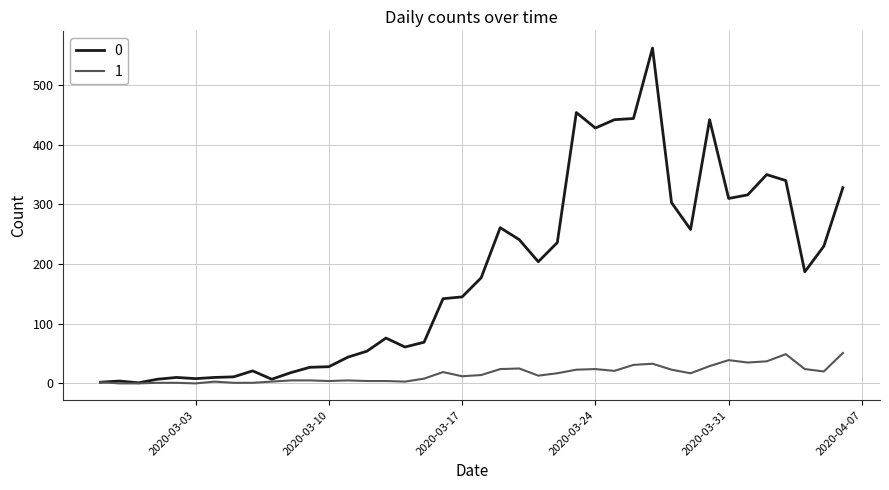

List the series in order of their peak value, lowest first.

1, 0